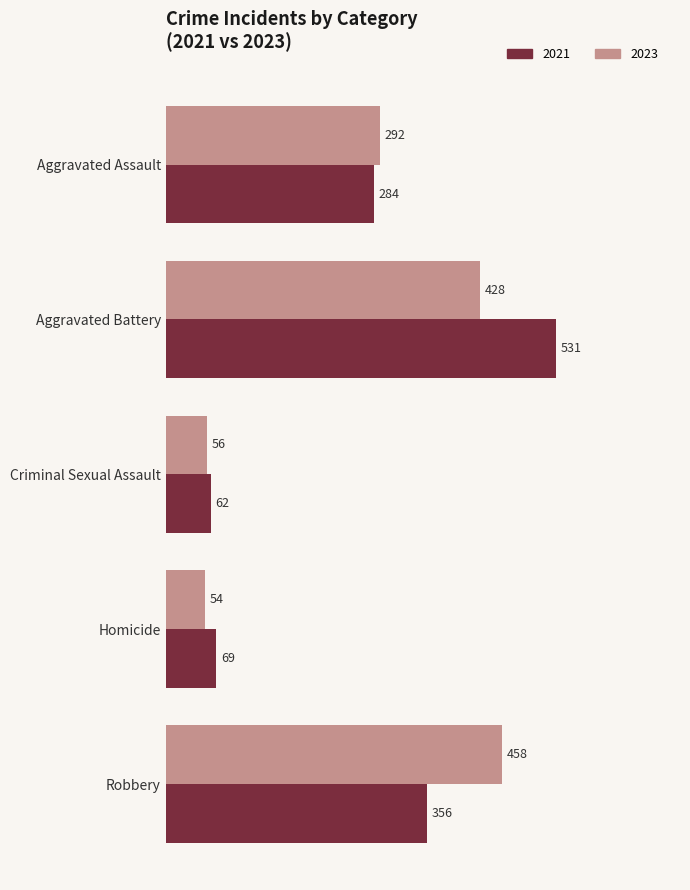

Which series changed the most between Aggravated Battery and Homicide?

2021